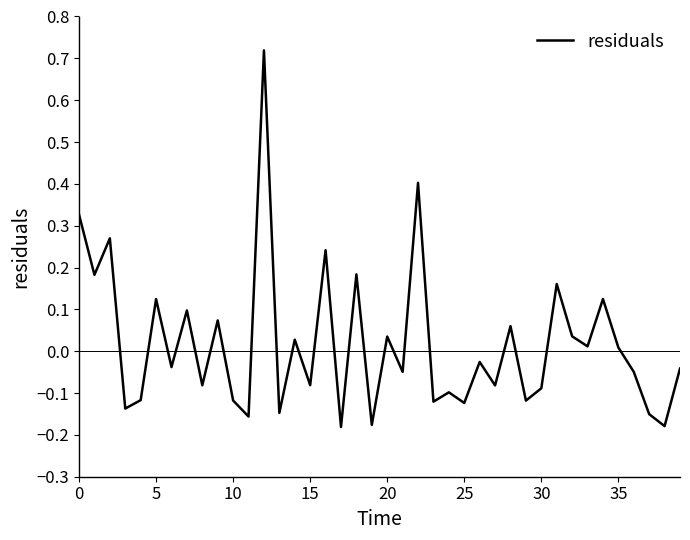

Between 25 and 15, which is larger?

15